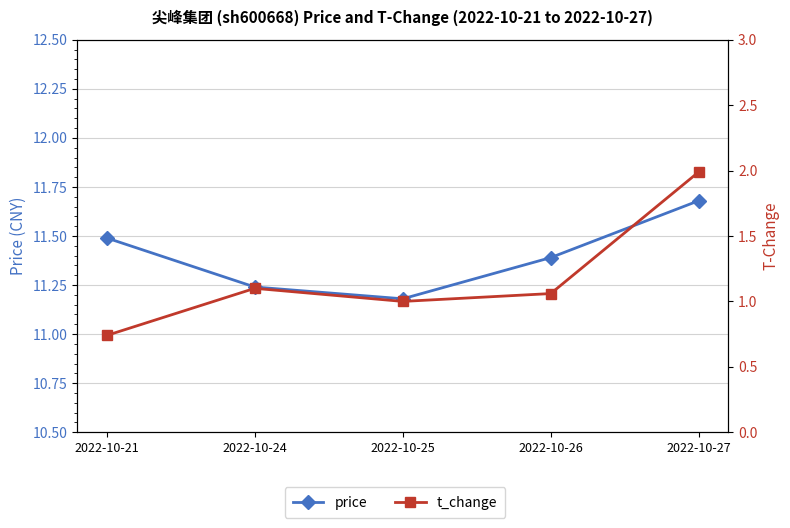

At which category does t_change reach its first local valley?

2022-10-25